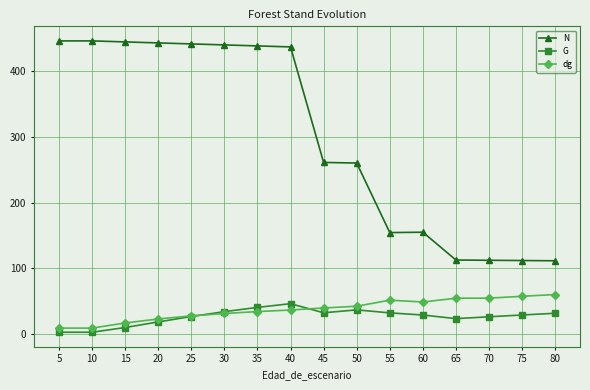

True or false: dg and N cross at least once.

False